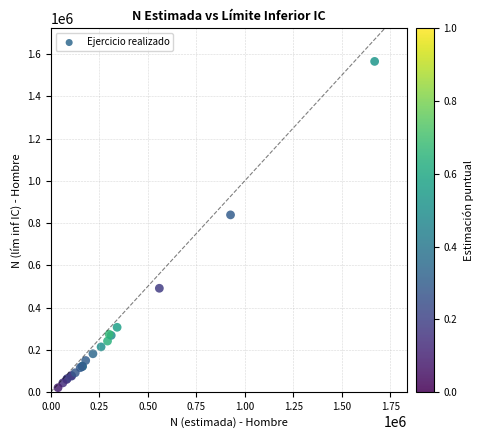

What Y value in the scatter plot is closest to 793395?

839247